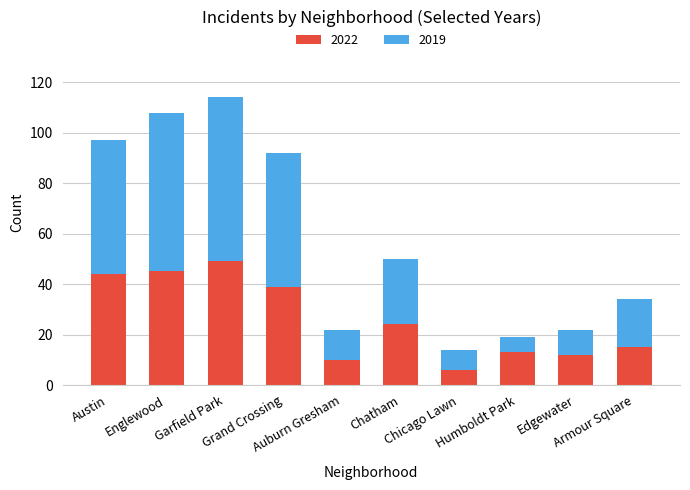

What is the minimum value for 2022?

6